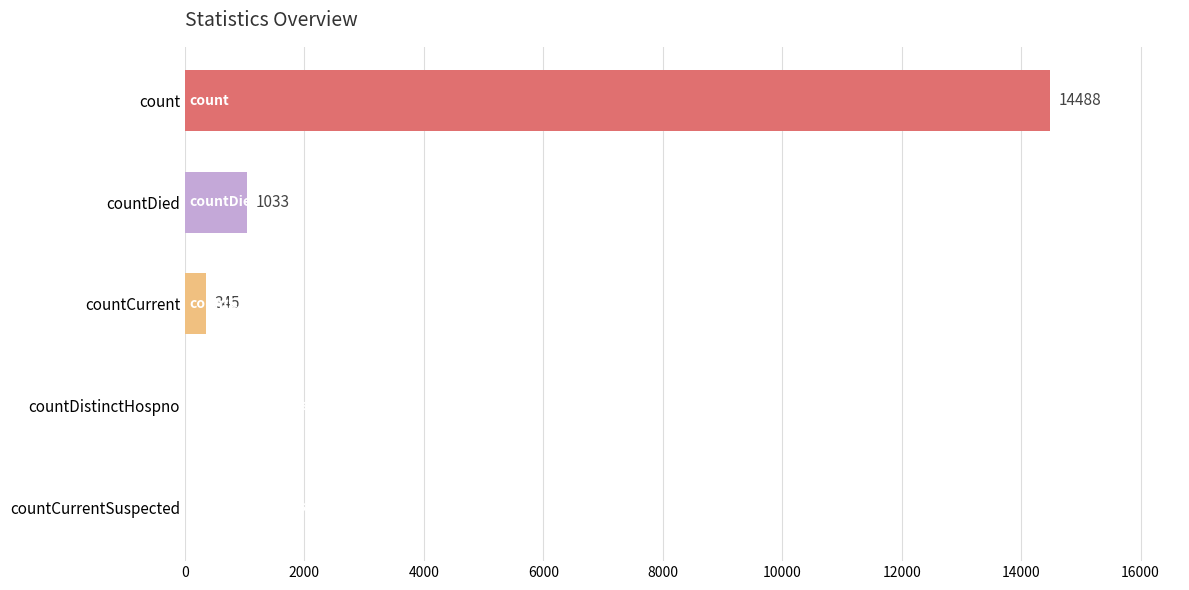

What is the sum of all values?

15866